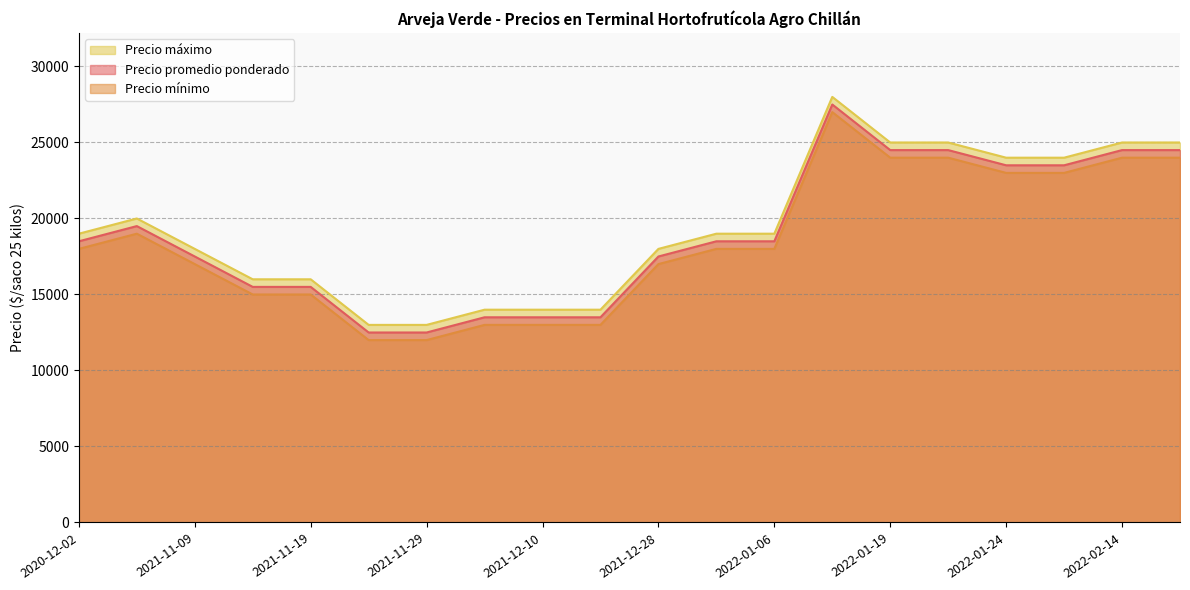

What is the sum of the Precio máximo values at 2021-12-15 and 2022-02-25?

39000